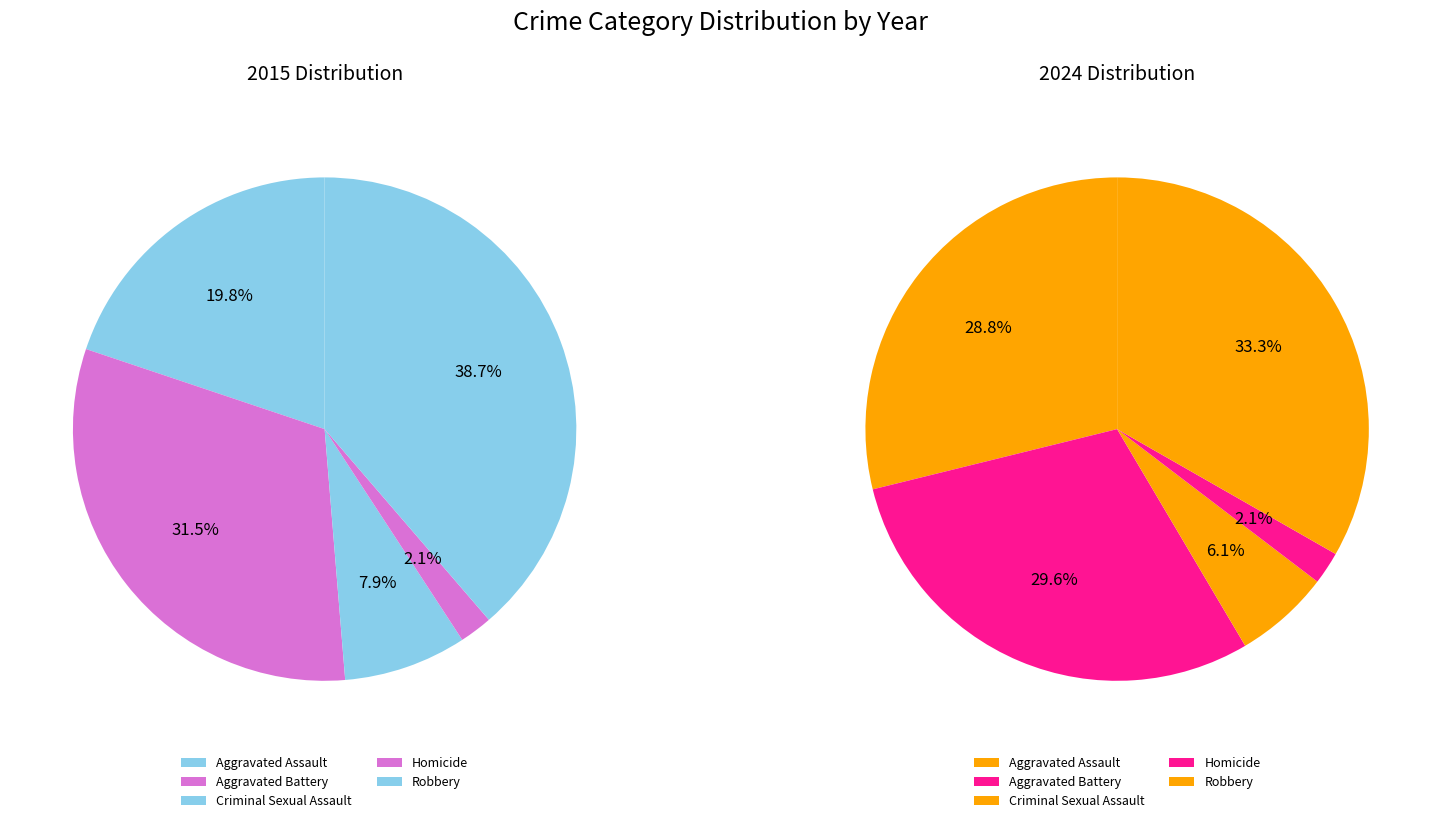

True or false: values_2024 accounts for 15% of the total.

False